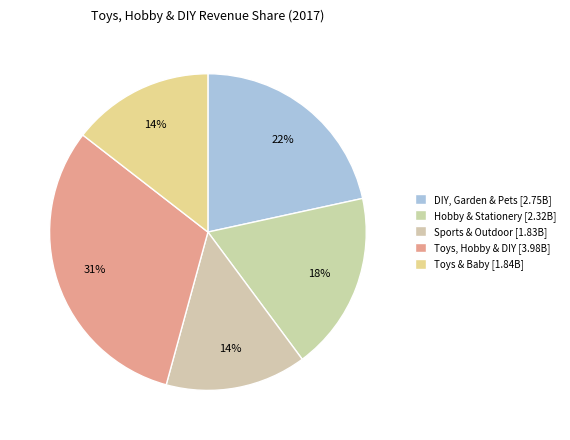

Combined, what portion of the pie is Sports & Outdoor and Toys, Hobby & DIY?

45.7%